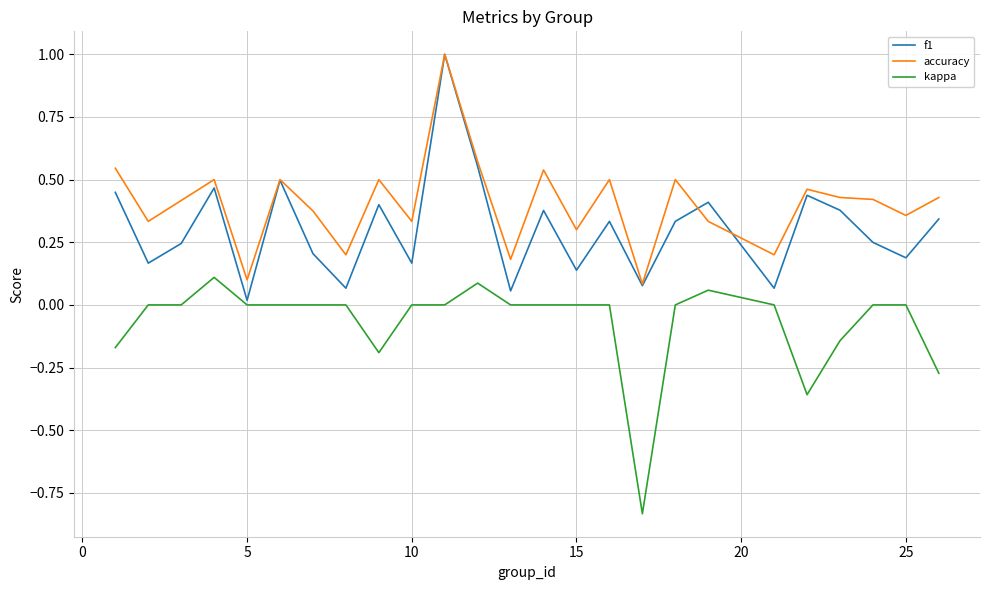

True or false: kappa and accuracy cross at least once.

False